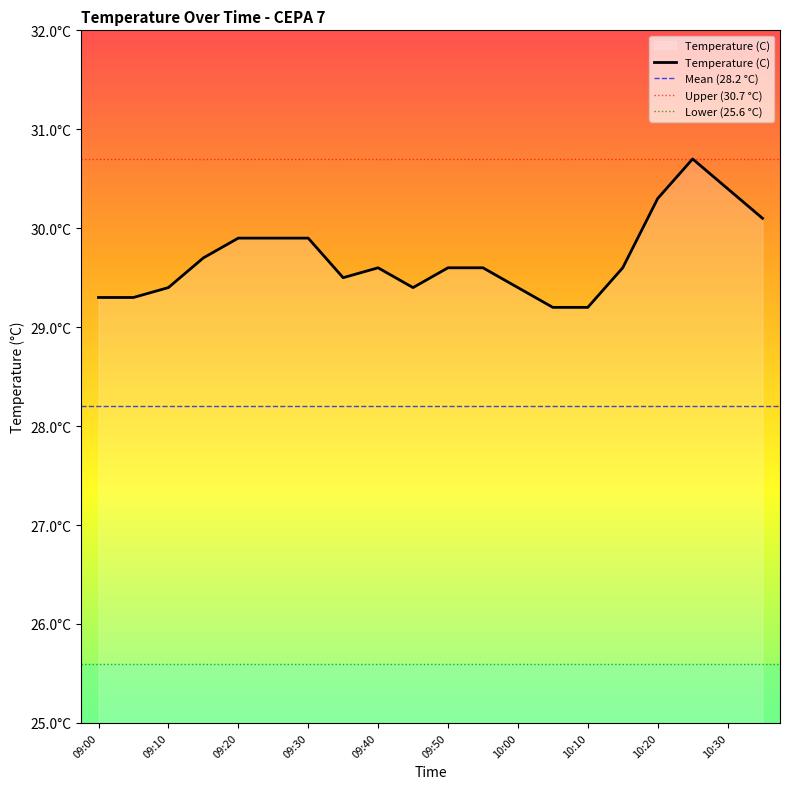

Where is the data nearest to the value 29?

10:05